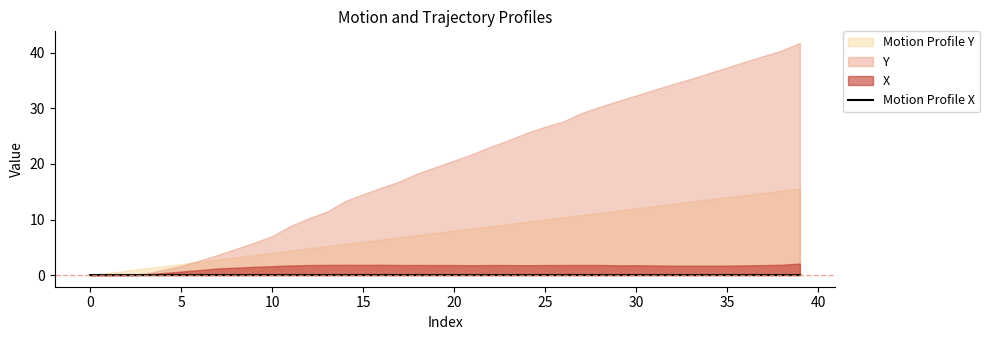

Does the chart have visible grid lines?

No